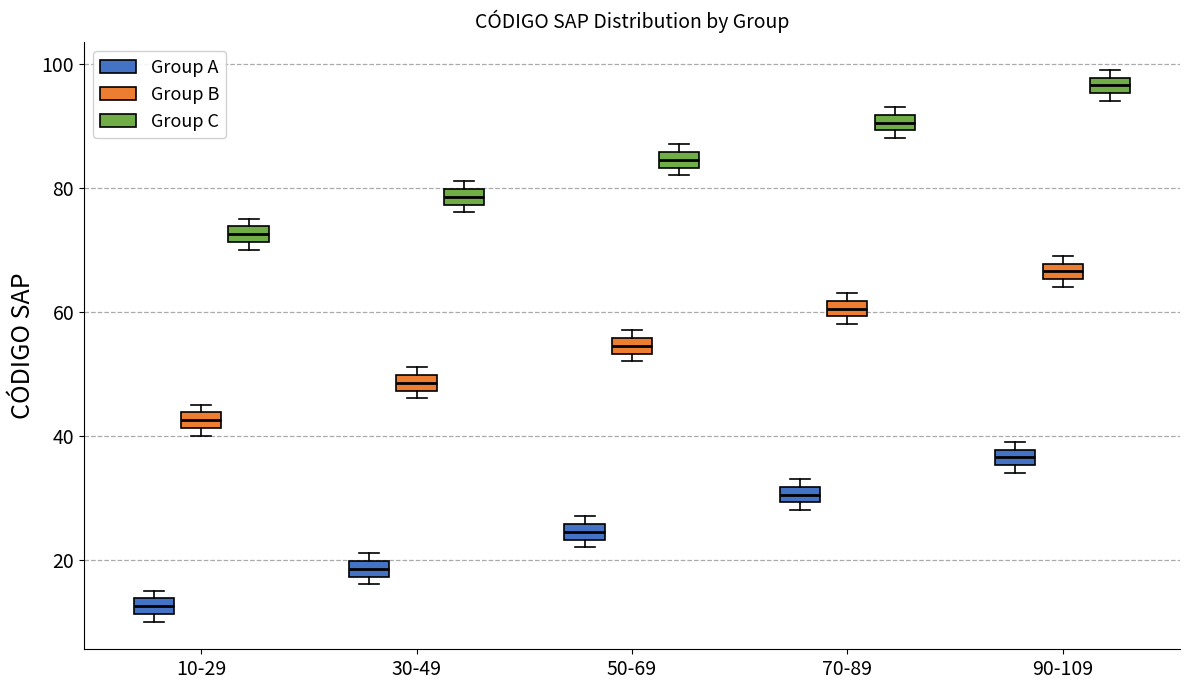

Where is the upper edge of the box for 90-109 (Group B) on the y-axis? The values are not printed on the chart, so give them approximately, as read against the axis.

68